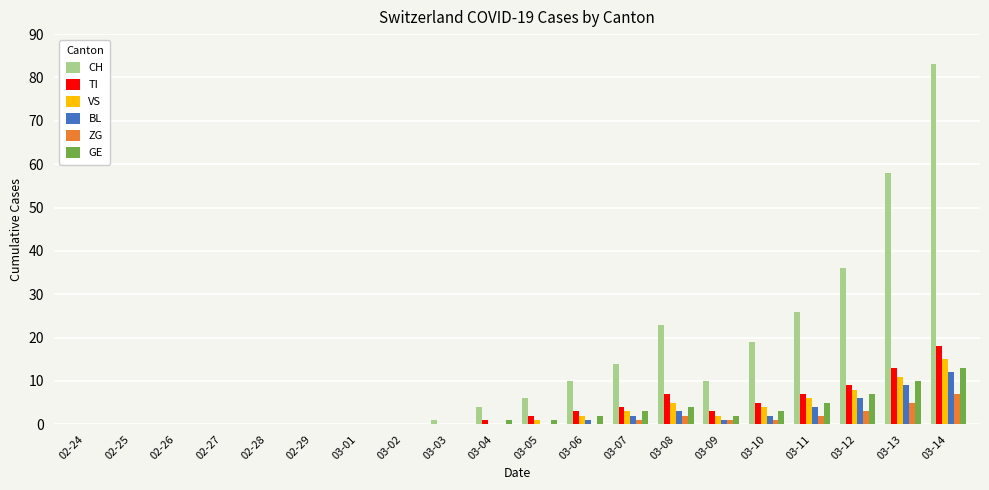

Which series has the largest range (max minus min)?

CH